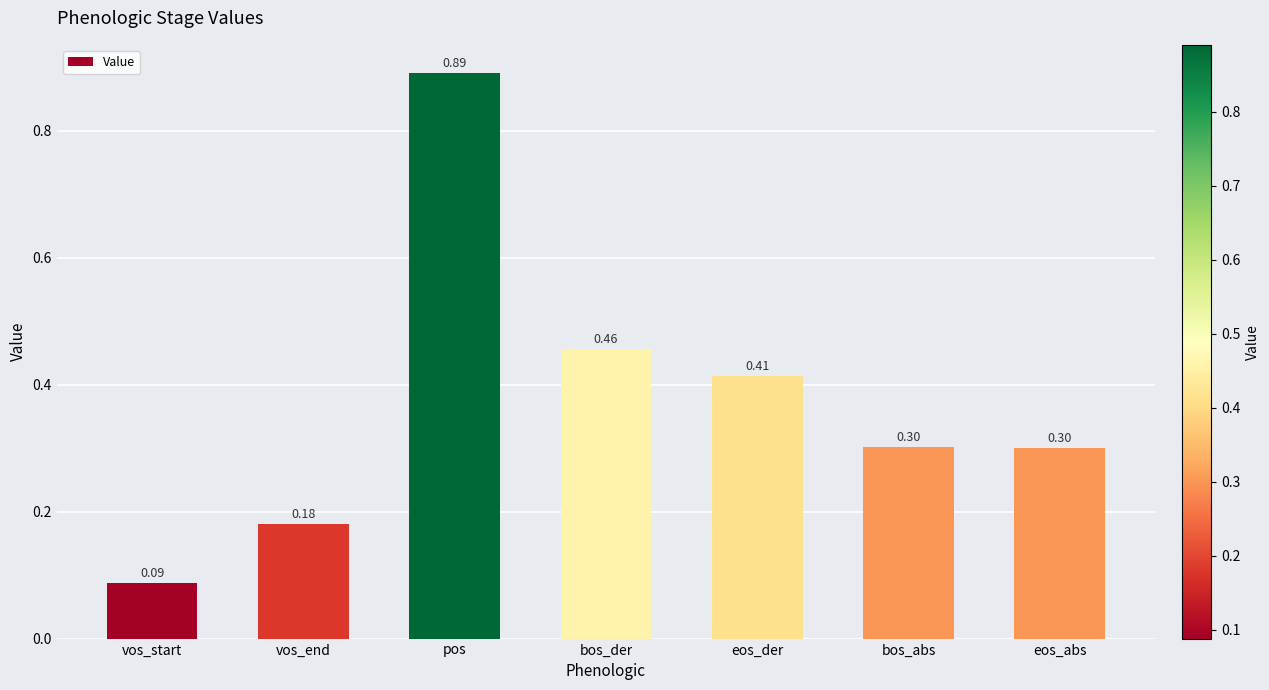

Which category has the highest value across all series?

pos